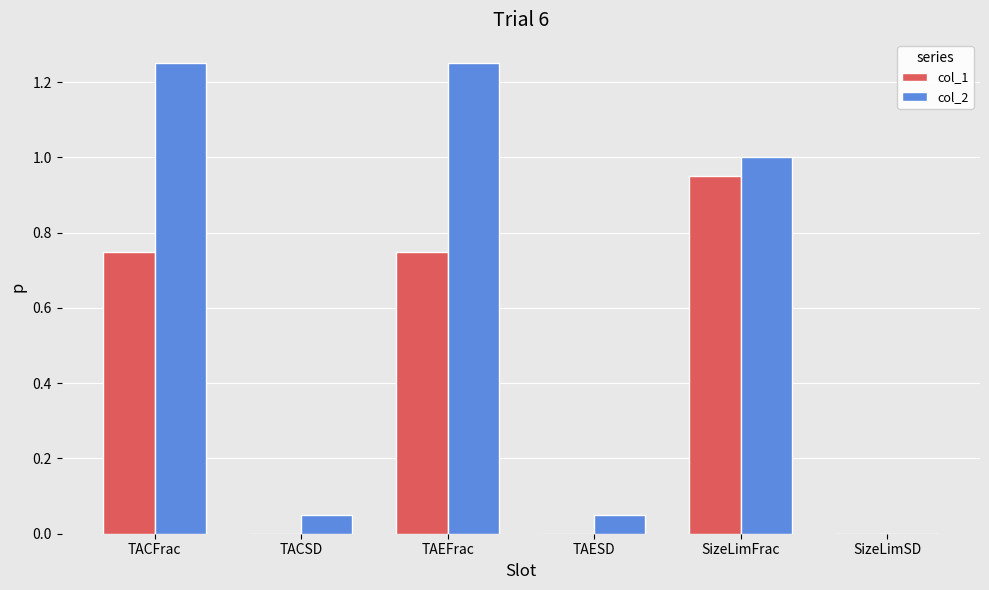

True or false: col_1 has a value of 0.3 at TACSD.

False